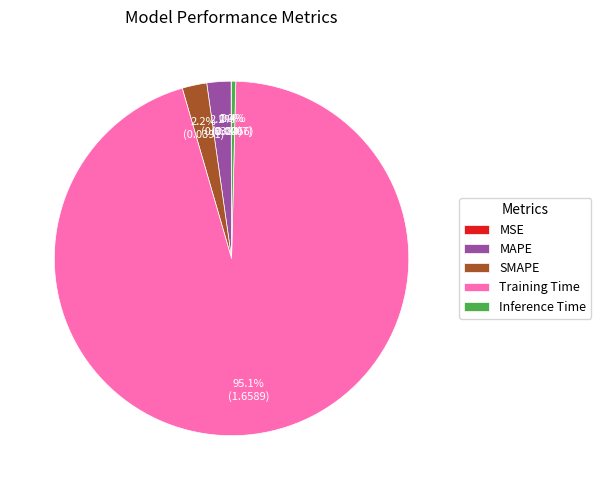

Is there any slice that represents more than half of the pie?

Yes